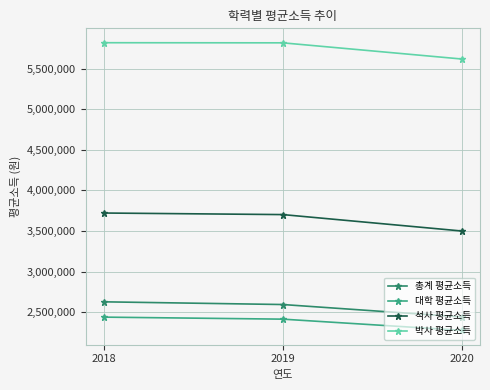

Where is 석사 평균소득 nearest to the value 3611572?

2019